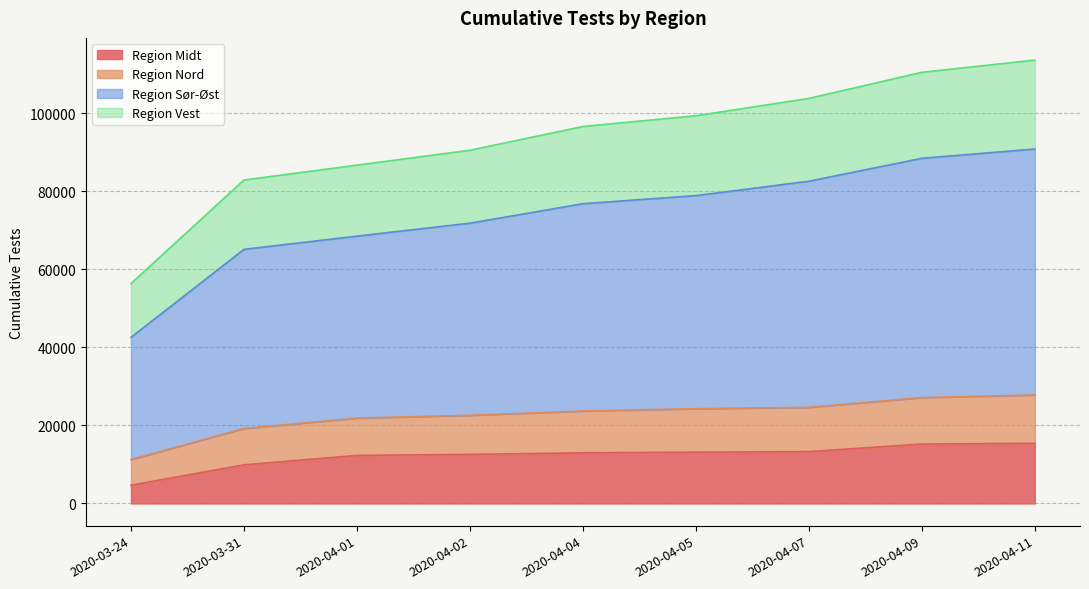

What is the label of the 7th point from the left?

2020-04-07